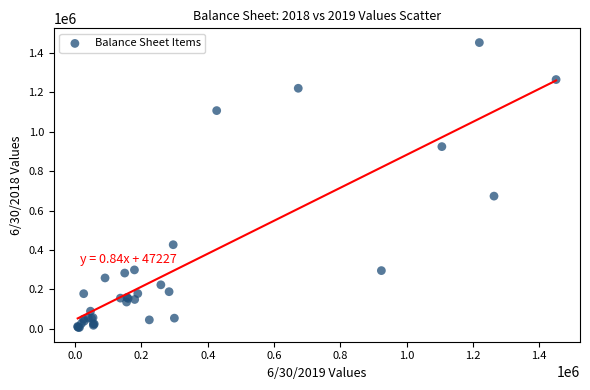

What Y value in the scatter plot is closest to 729145?

672936